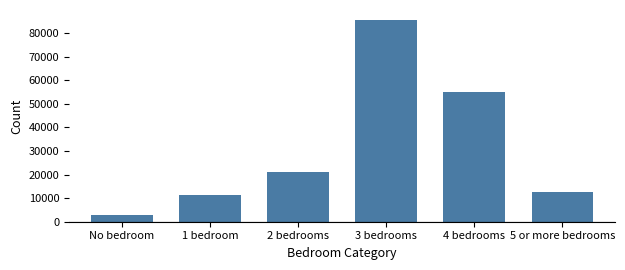

Reading left to right, what are all the values shown in this chart?

No bedroom=2916.4	1 bedroom=11274.9	2 bedrooms=21181.4	3 bedrooms=85586.8	4 bedrooms=55152.8	5 or more bedrooms=12549.4